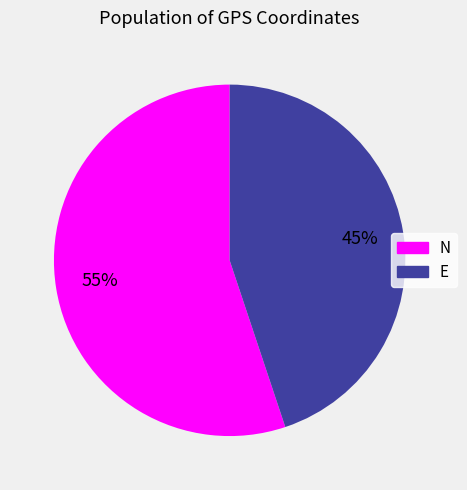

To the nearest percent, what is the combined percentage of N and E?

100%